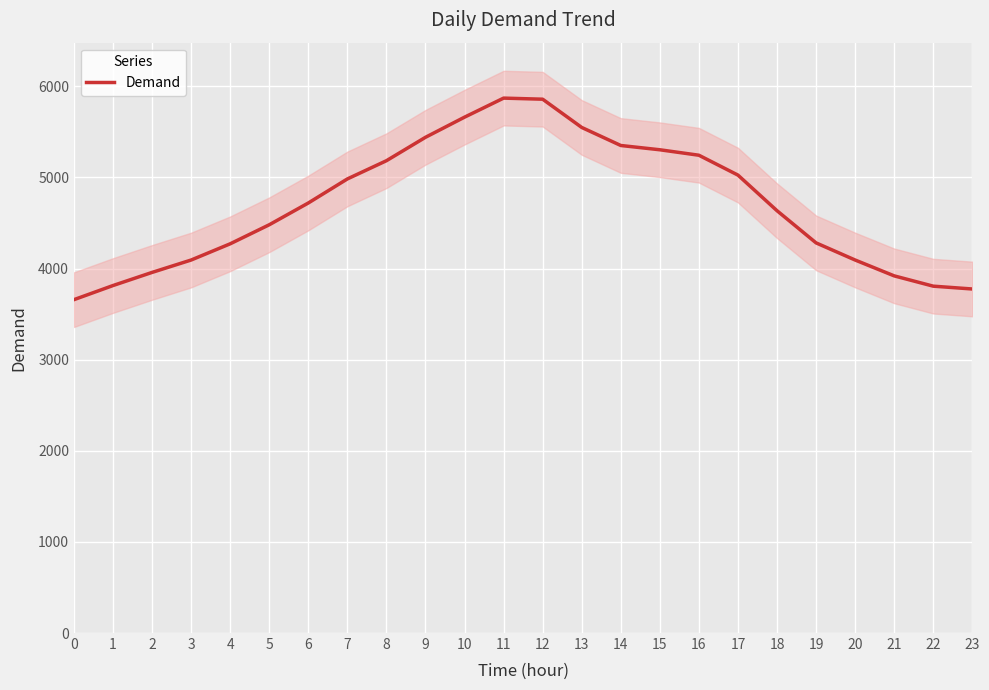

What is the sum of all values?

112987